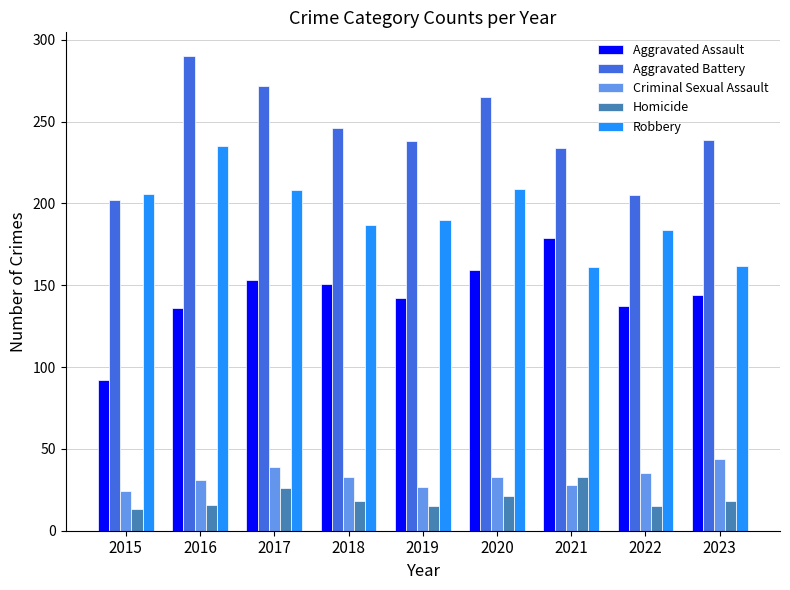

List the series in order of their peak value, highest first.

Aggravated Battery, Robbery, Aggravated Assault, Criminal Sexual Assault, Homicide